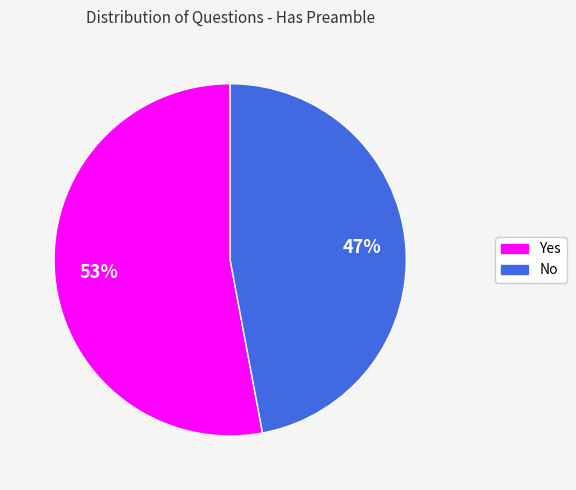

Which has a higher value, Yes or No?

Yes